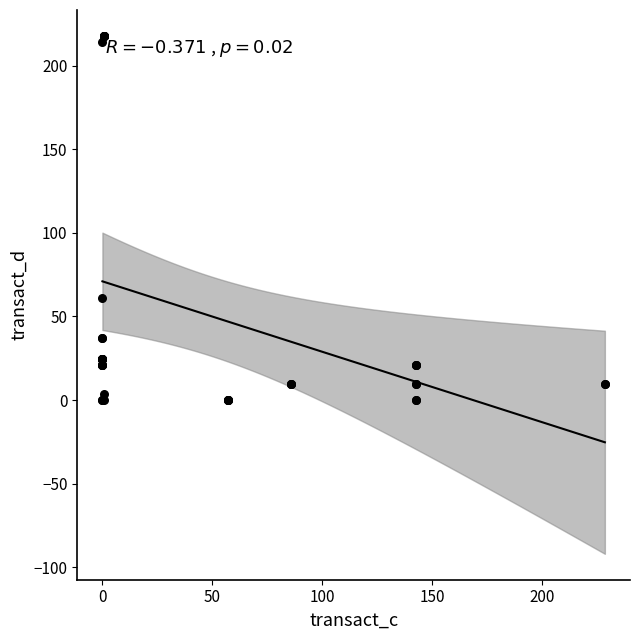

What Y value in the scatter plot is closest to 108?

61.3